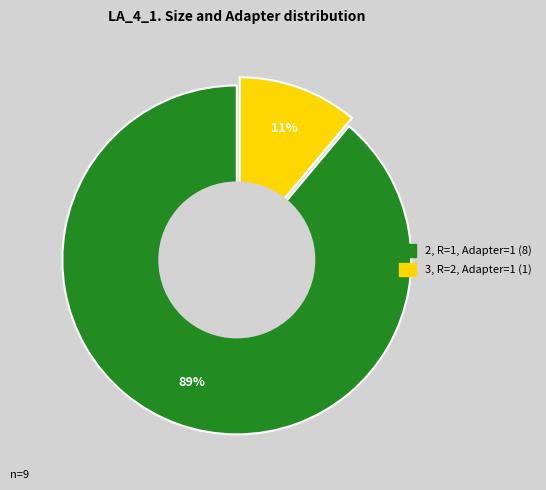

Is it true that 3, R=2, Adapter=1 is 11% of the pie?

True